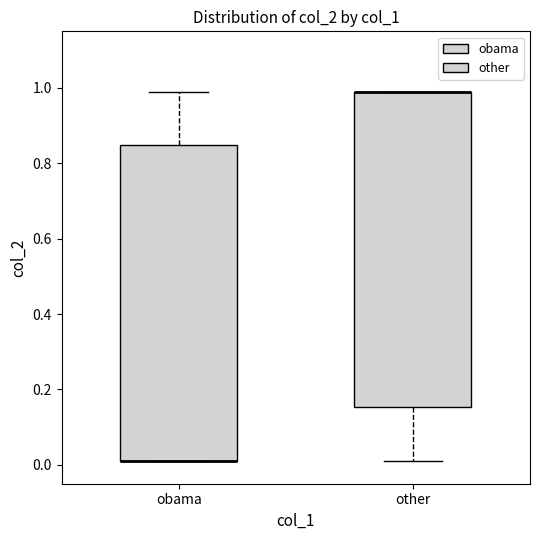

Where is the lower edge of the box for other on the y-axis? The values are not printed on the chart, so give them approximately, as read against the axis.

0.16